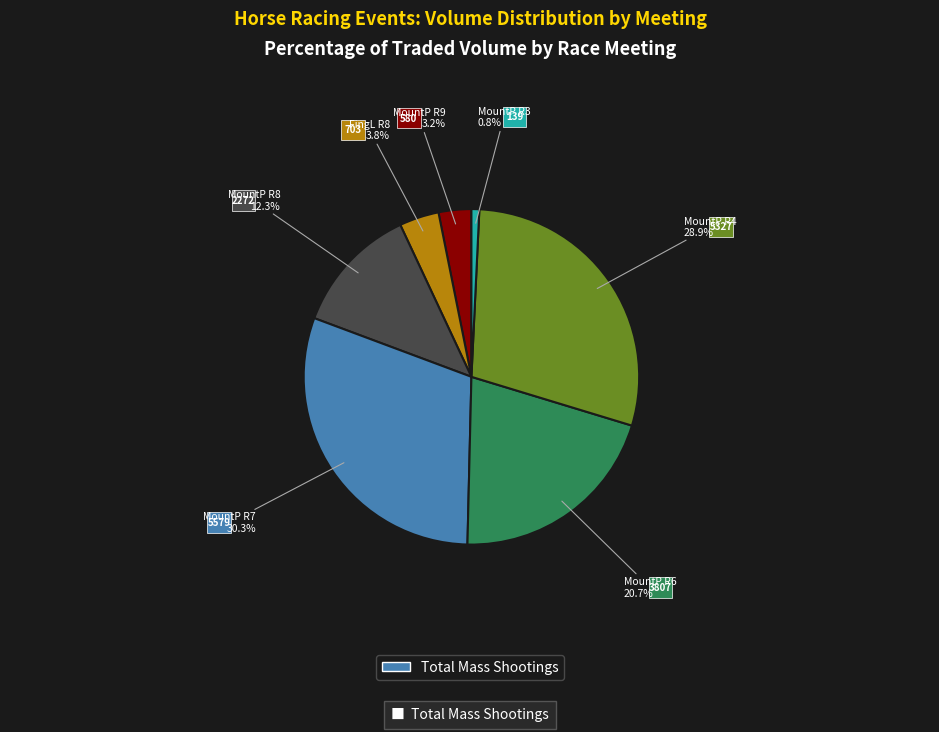

Does any single category account for the majority?

No